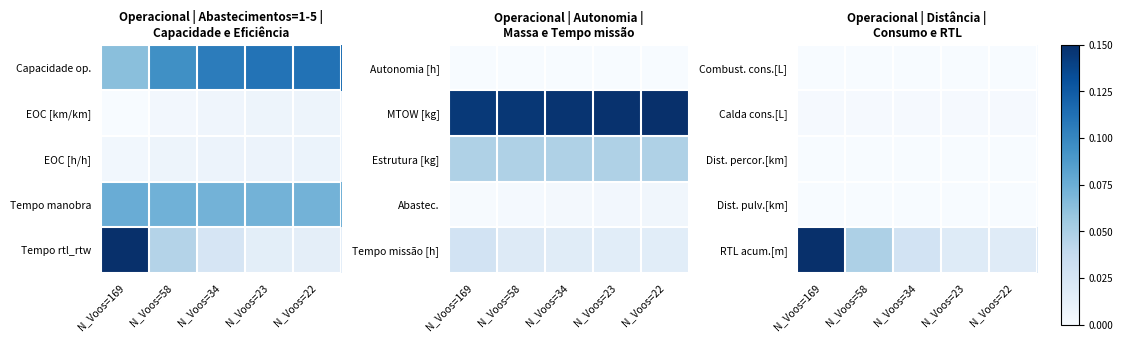

What is the spread (max minus min) of values at N_Voos=58?

0.3